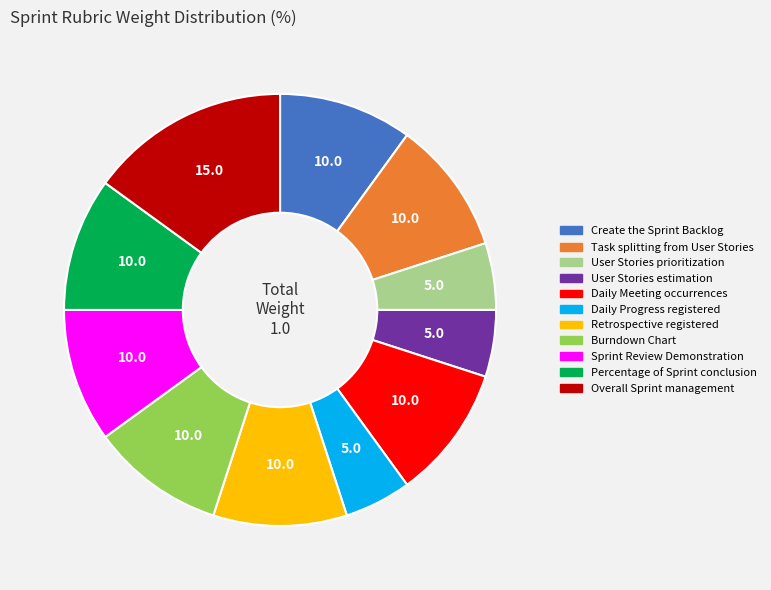

Which has a higher value, Task splitting from User Stories or Overall Sprint management?

Overall Sprint management